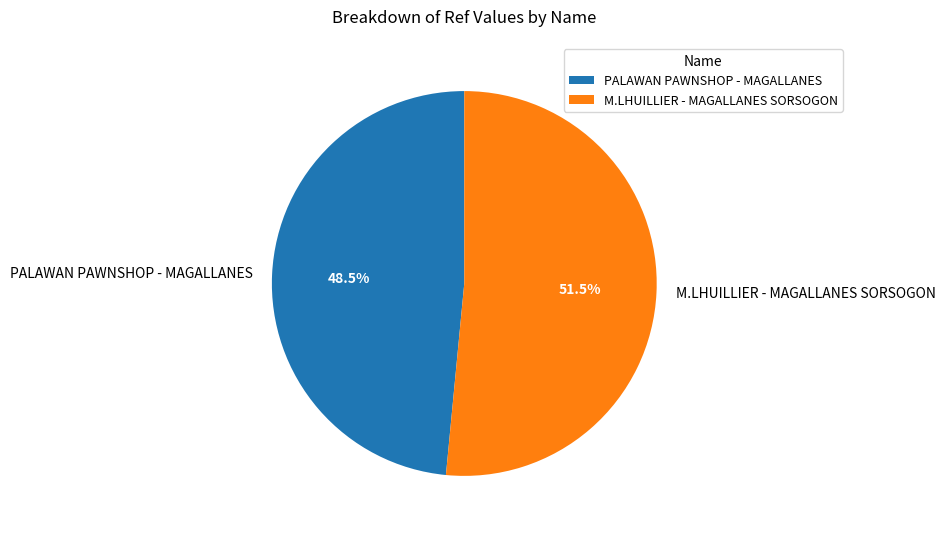

To the nearest percent, what is the difference between the largest and smallest slice percentages?

3%